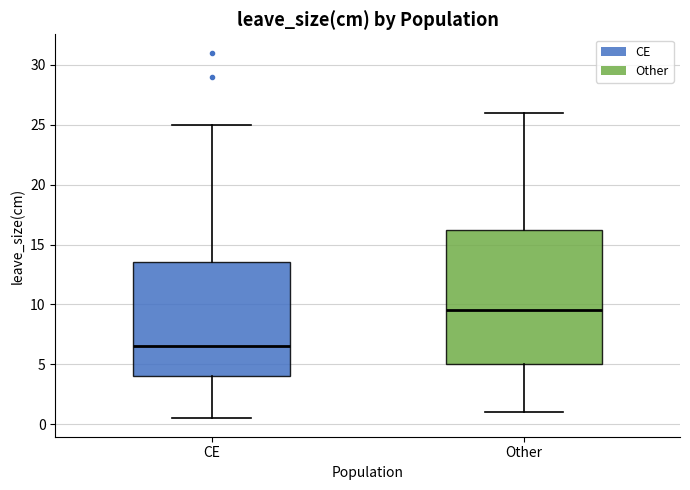

Which box's median line is the highest?

Other